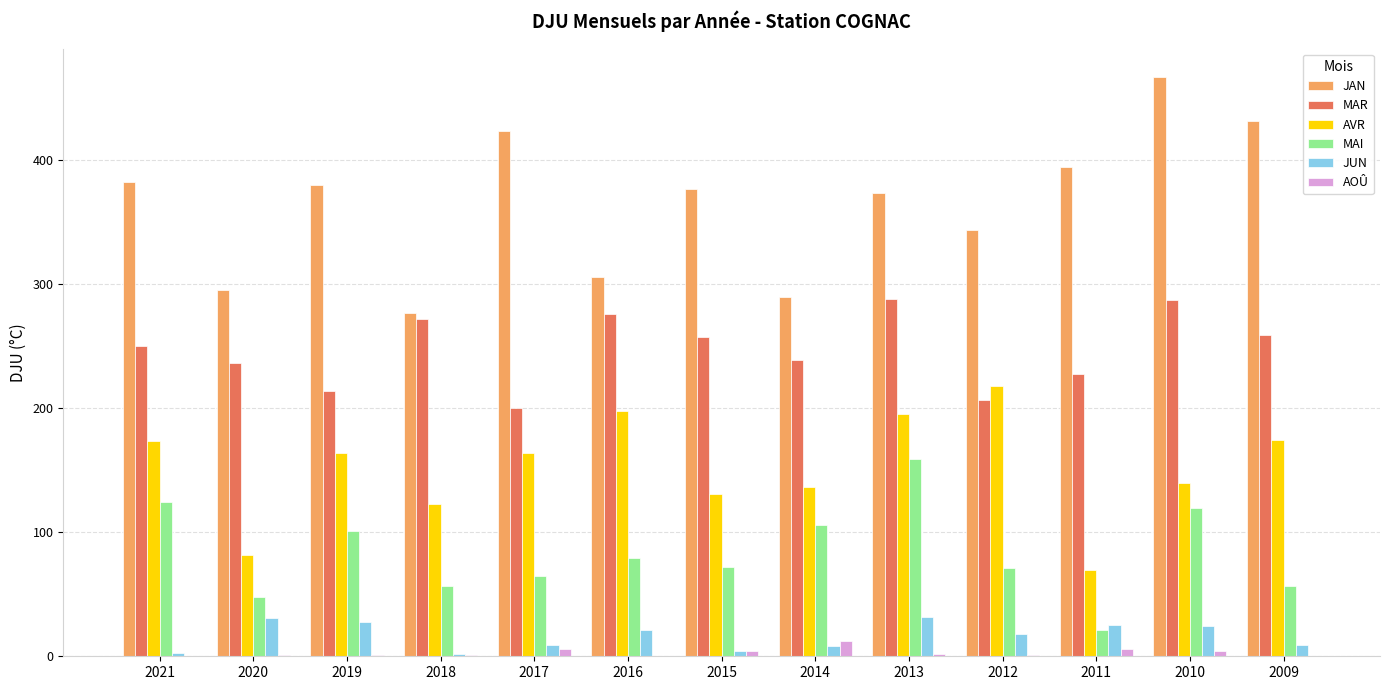

Where does the MAI series first go above 71?

2021